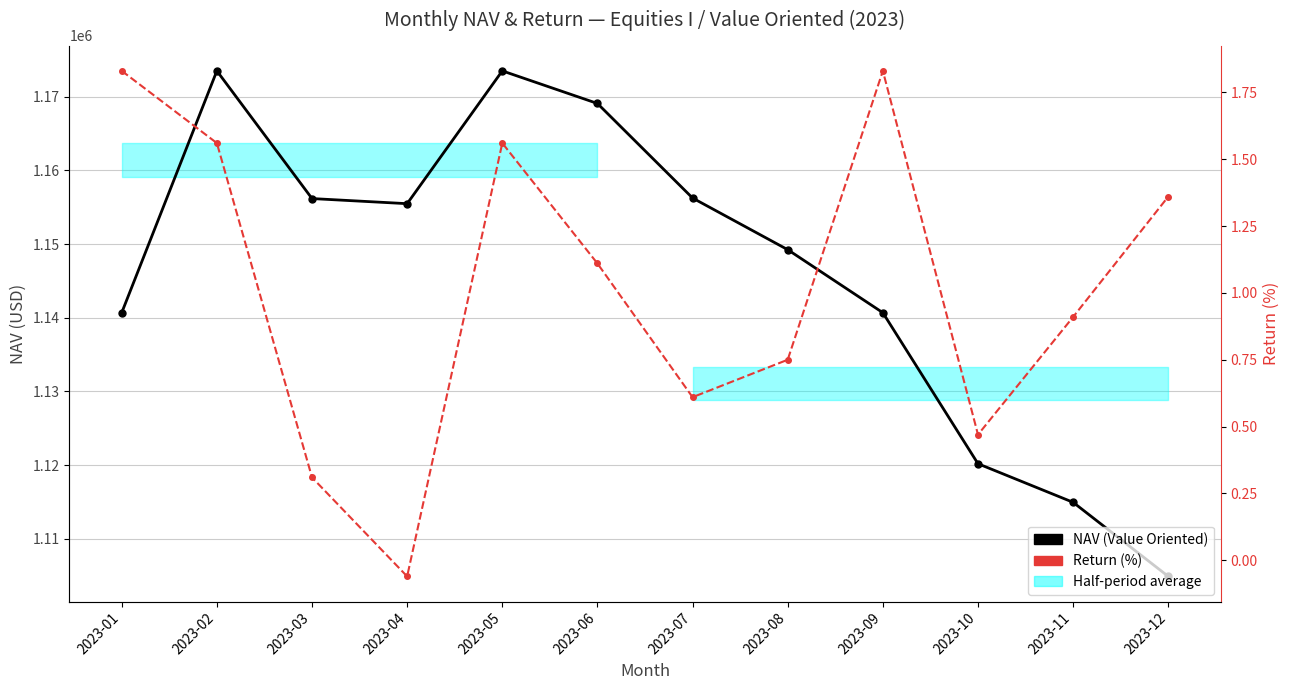

Rank the series at 2023-02 from lowest to highest value.

Return (%), NAV (Value Oriented)